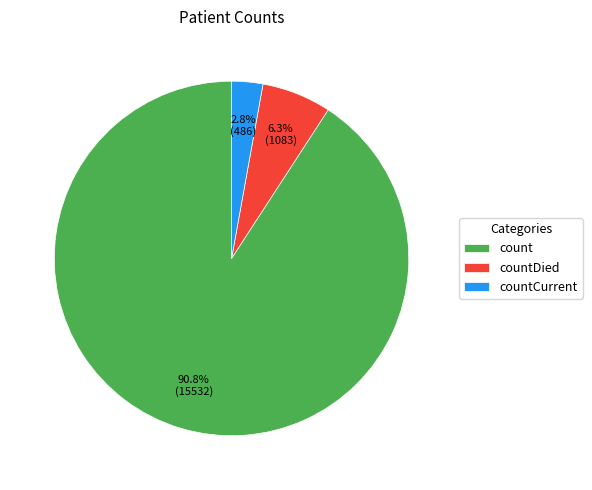

What percentage is the countDied slice, to the nearest percent?

6%